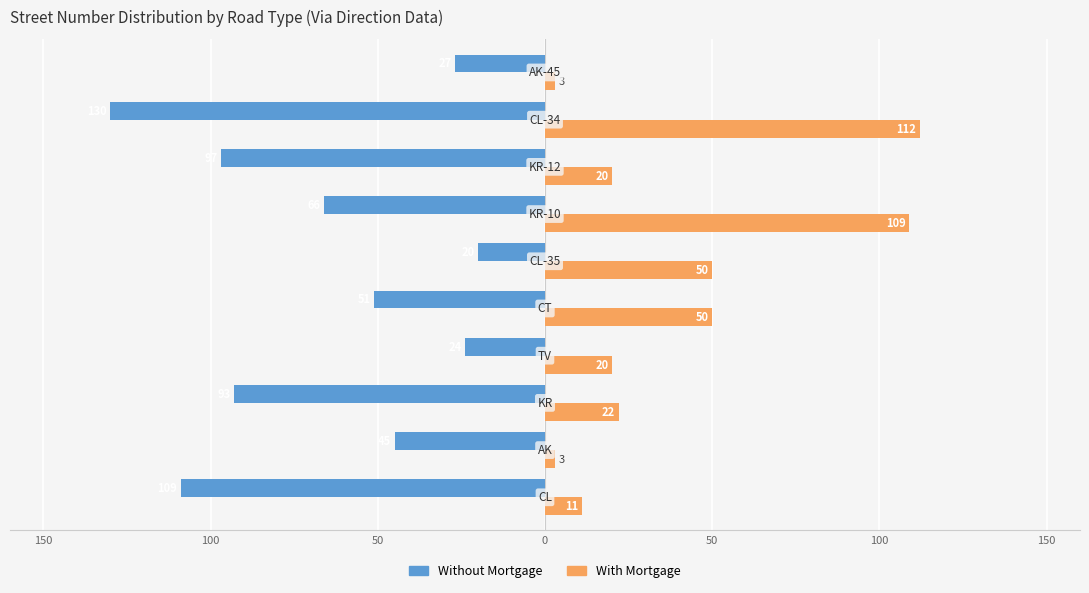

What is the difference between the second highest and minimum values in the With Mortgage series?

106